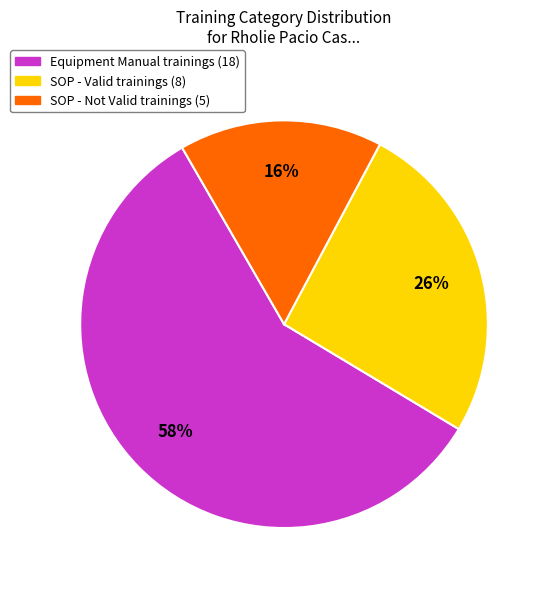

To the nearest percent, what is the average slice percentage?

33%